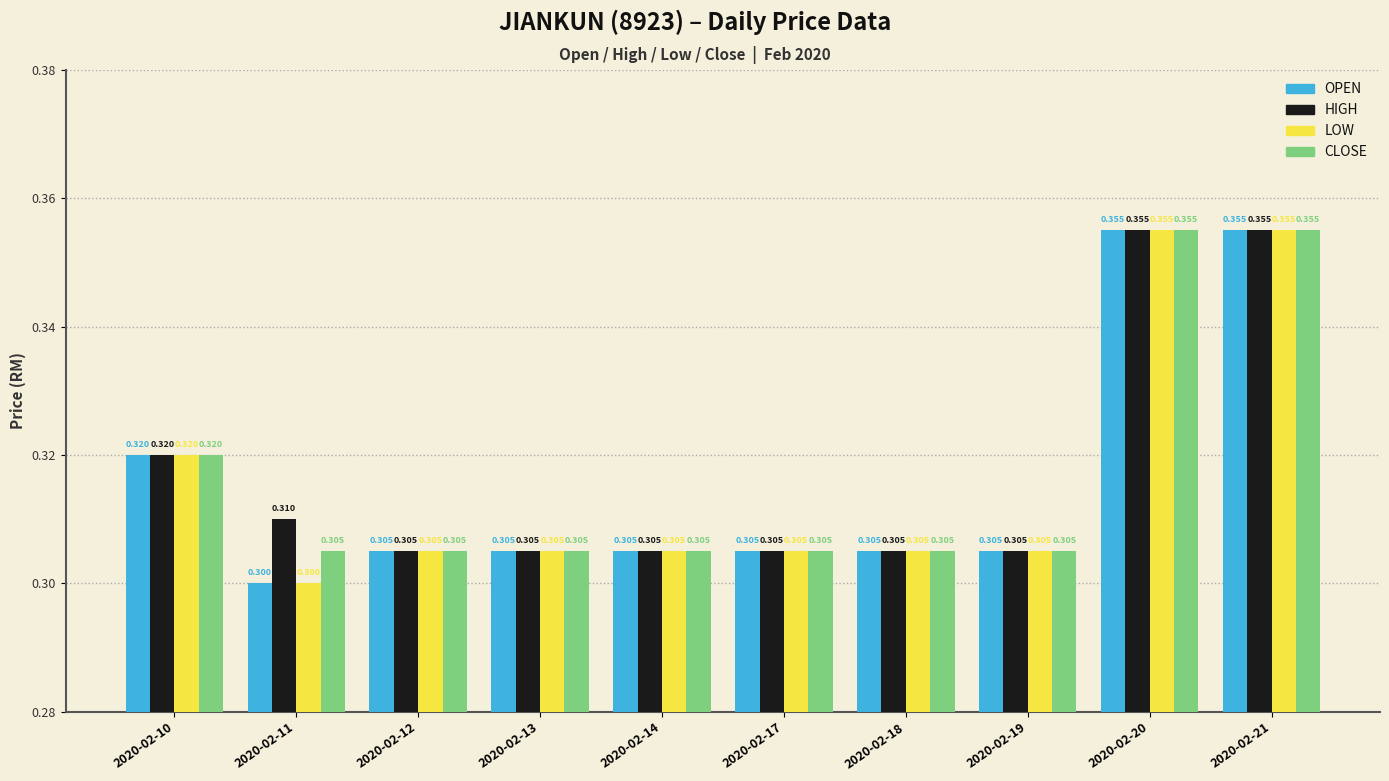

At which category does the chart reach its peak across all series?

2020-02-20